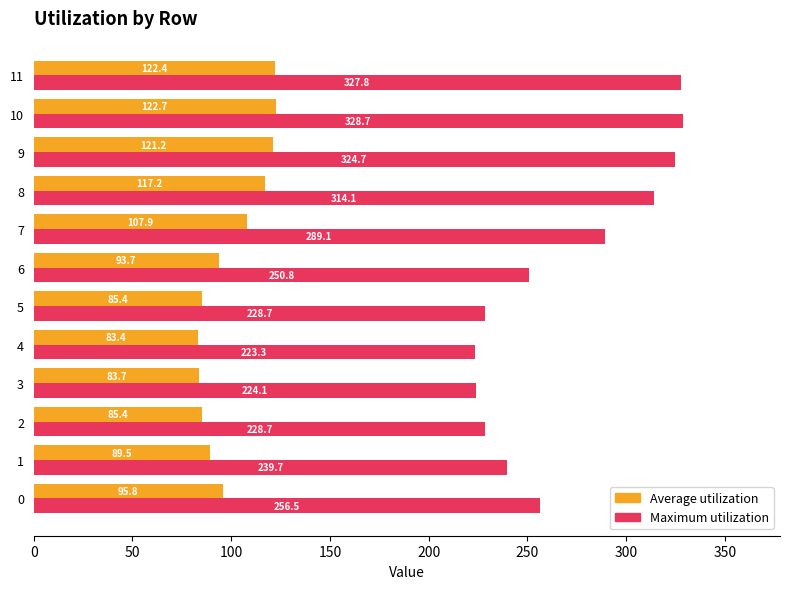

Is the value of Maximum utilization at 5 greater than the value of Average utilization at 0?

Yes